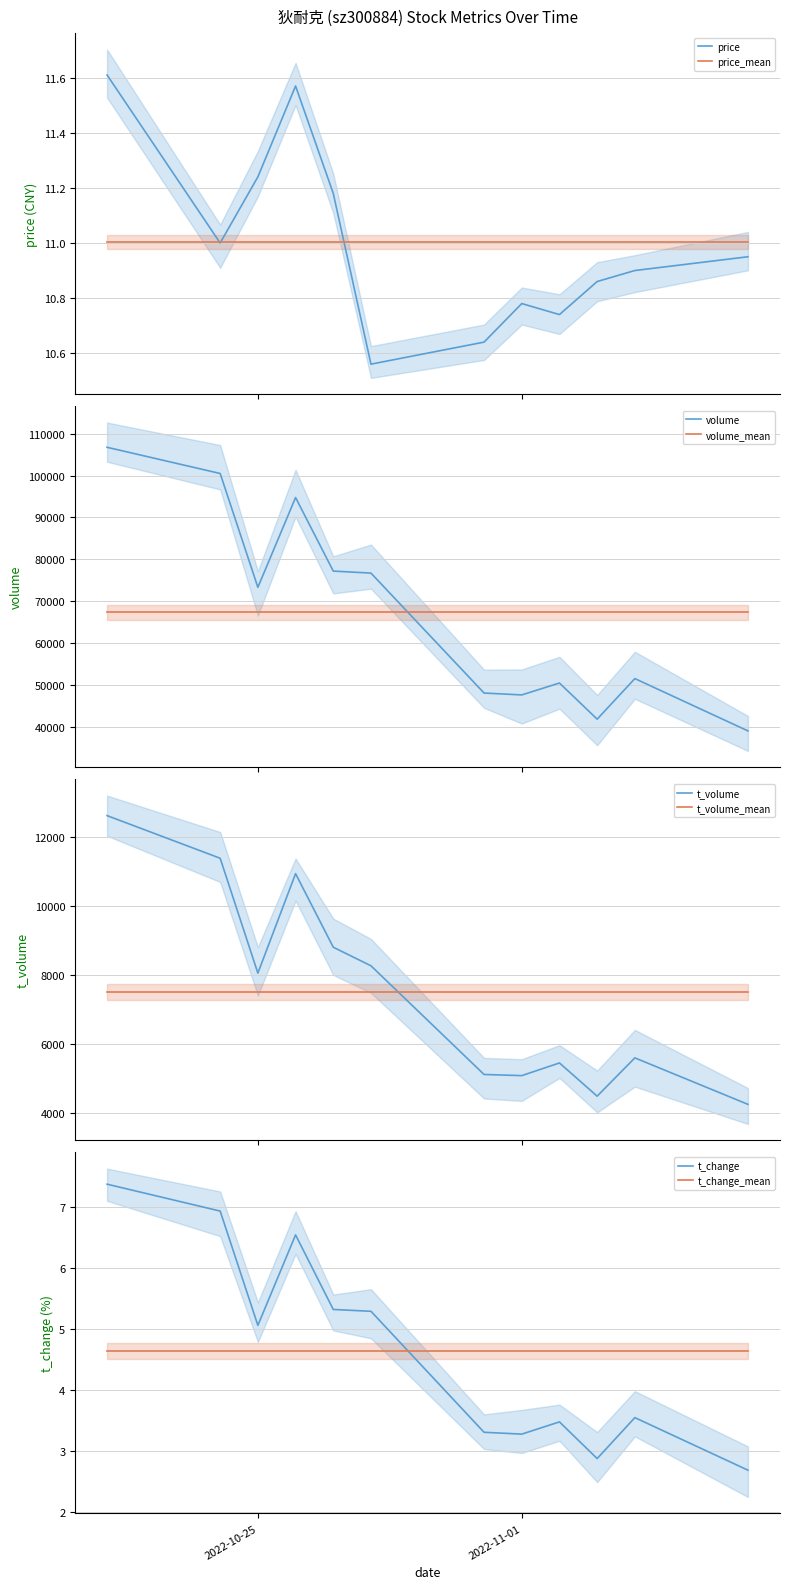

Reading left to right, list all the values displayed in this chart.

price: 2022-10-21=11.6	2022-10-24=11.0	2022-10-25=11.2	2022-10-26=11.6	2022-10-27=11.2	2022-10-28=10.6	2022-10-31=10.6	2022-11-01=10.8	2022-11-02=10.7	2022-11-03=10.9	2022-11-04=10.9	2022-11-07=10.9
volume: 2022-10-21=106786.0	2022-10-24=100520.0	2022-10-25=73294.0	2022-10-26=94771.0	2022-10-27=77181.0	2022-10-28=76699.0	2022-10-31=48017.0	2022-11-01=47569.0	2022-11-02=50412.0	2022-11-03=41774.0	2022-11-04=51473.0	2022-11-07=38964.0
t_volume: 2022-10-21=12613.0	2022-10-24=11378.0	2022-10-25=8050.0	2022-10-26=10932.0	2022-10-27=8801.0	2022-10-28=8263.0	2022-10-31=5115.0	2022-11-01=5082.0	2022-11-02=5449.0	2022-11-03=4487.0	2022-11-04=5596.0	2022-11-07=4250.0
t_change: 2022-10-21=7.4	2022-10-24=6.9	2022-10-25=5.1	2022-10-26=6.5	2022-10-27=5.3	2022-10-28=5.3	2022-10-31=3.3	2022-11-01=3.3	2022-11-02=3.5	2022-11-03=2.9	2022-11-04=3.5	2022-11-07=2.7